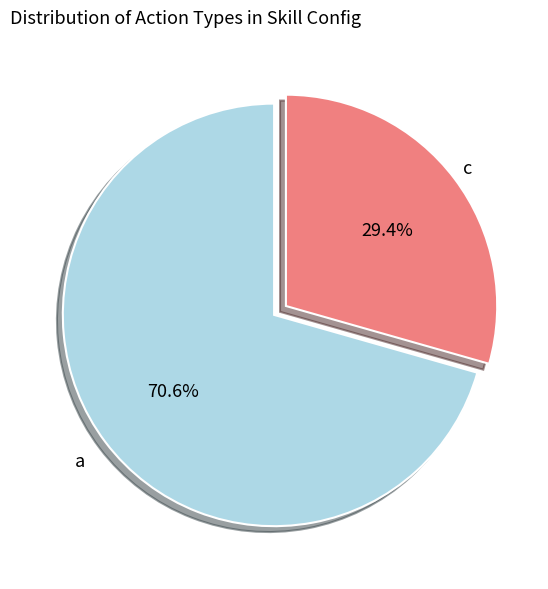

Is there a majority slice in this chart?

Yes